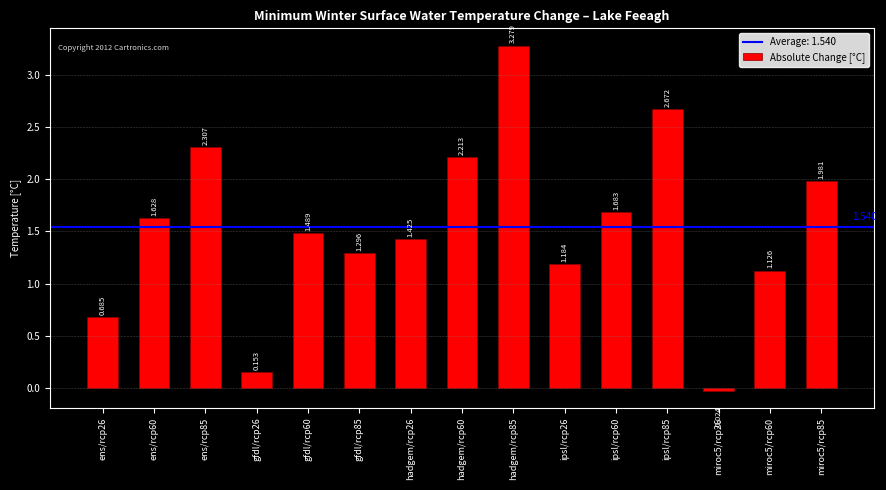

What is the average value?

1.5